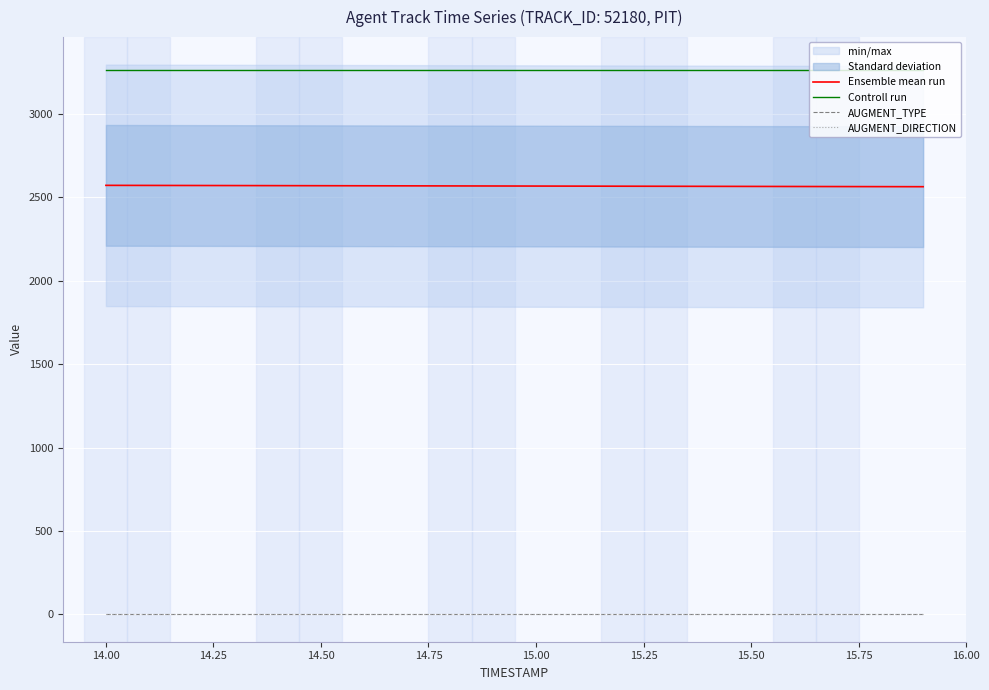

How many lines are shown in the chart?

4